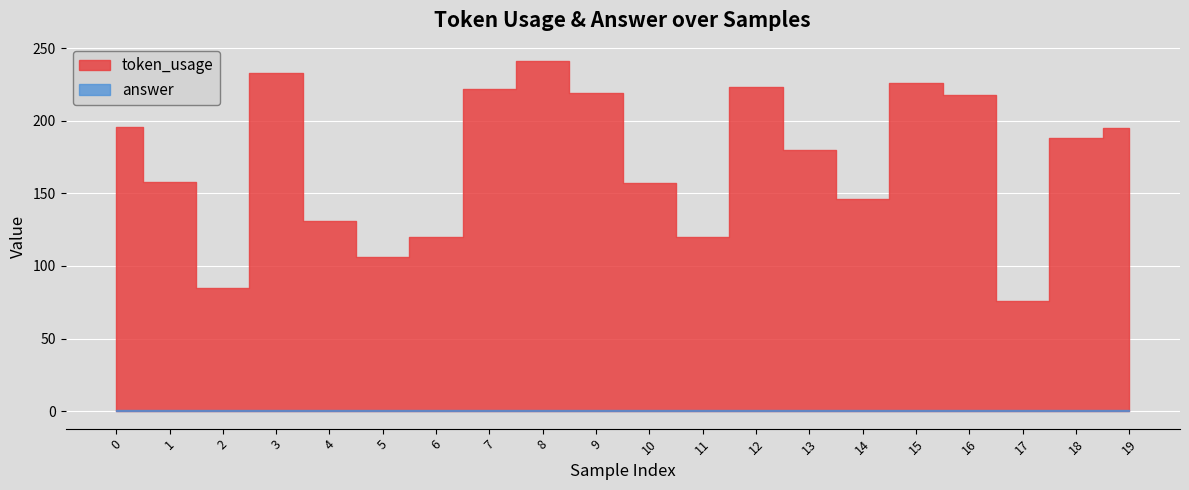

Is the value of answer at 14 greater than the value of token_usage at 19?

No